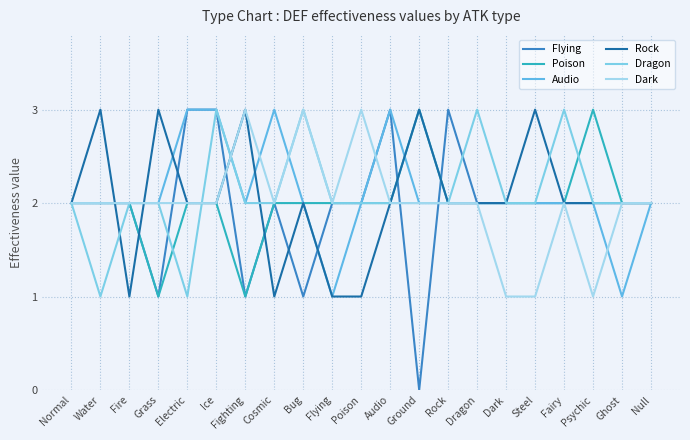

What is the difference between the maximum and minimum values in the Dragon series?

2